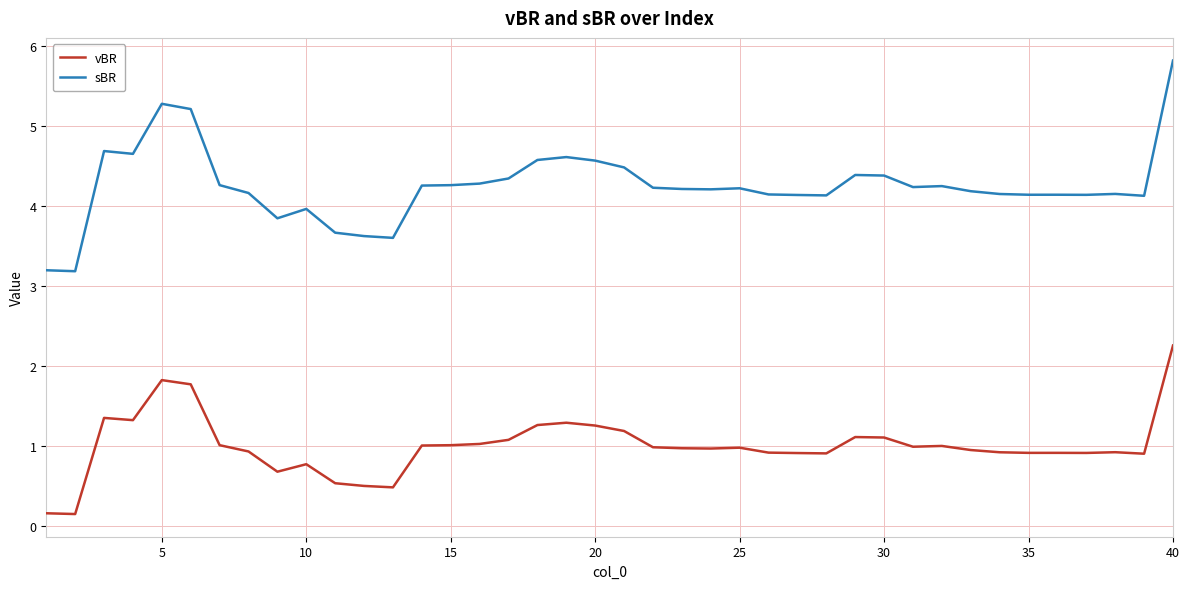

Which series has the largest total across all categories?

sBR